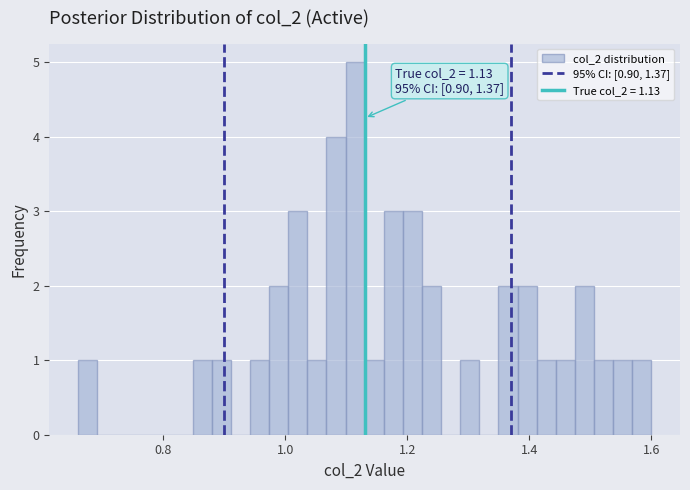

Around what value on the x-axis is the tallest bar? Give the approximate position of its centre, as read against the axis.

1.12